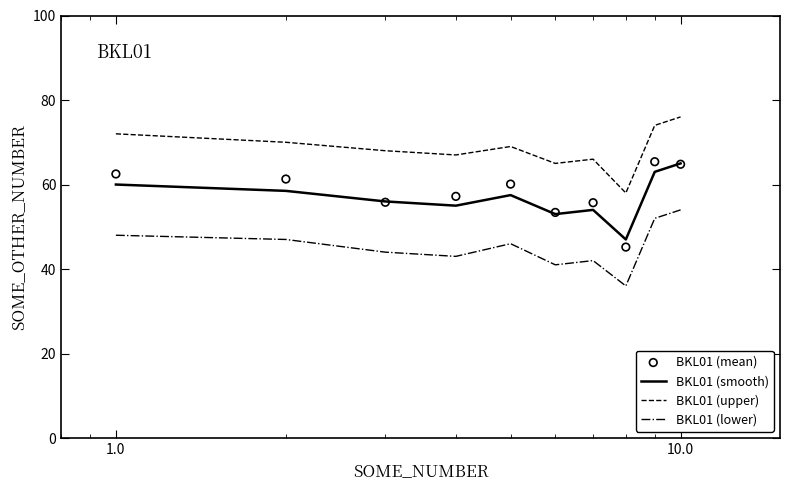

True or false: BKL01 (smooth) and BKL01 (upper) intersect in this chart.

False